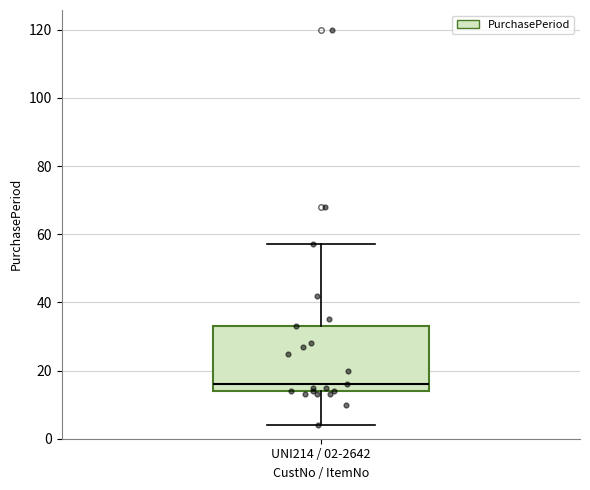

Read this box plot against the y-axis: the position of the median line, the range covered by the box, and the ends of both whiskers. The values are not printed on the chart, so give them approximately, as read against the axis.

median 16, box 14 to 34, whiskers 4 to 58